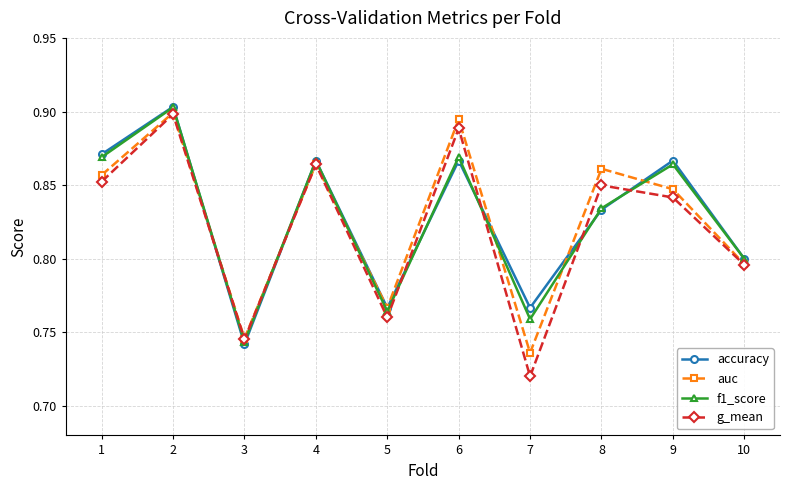

True or false: f1_score has more than 0 interior local peaks.

True